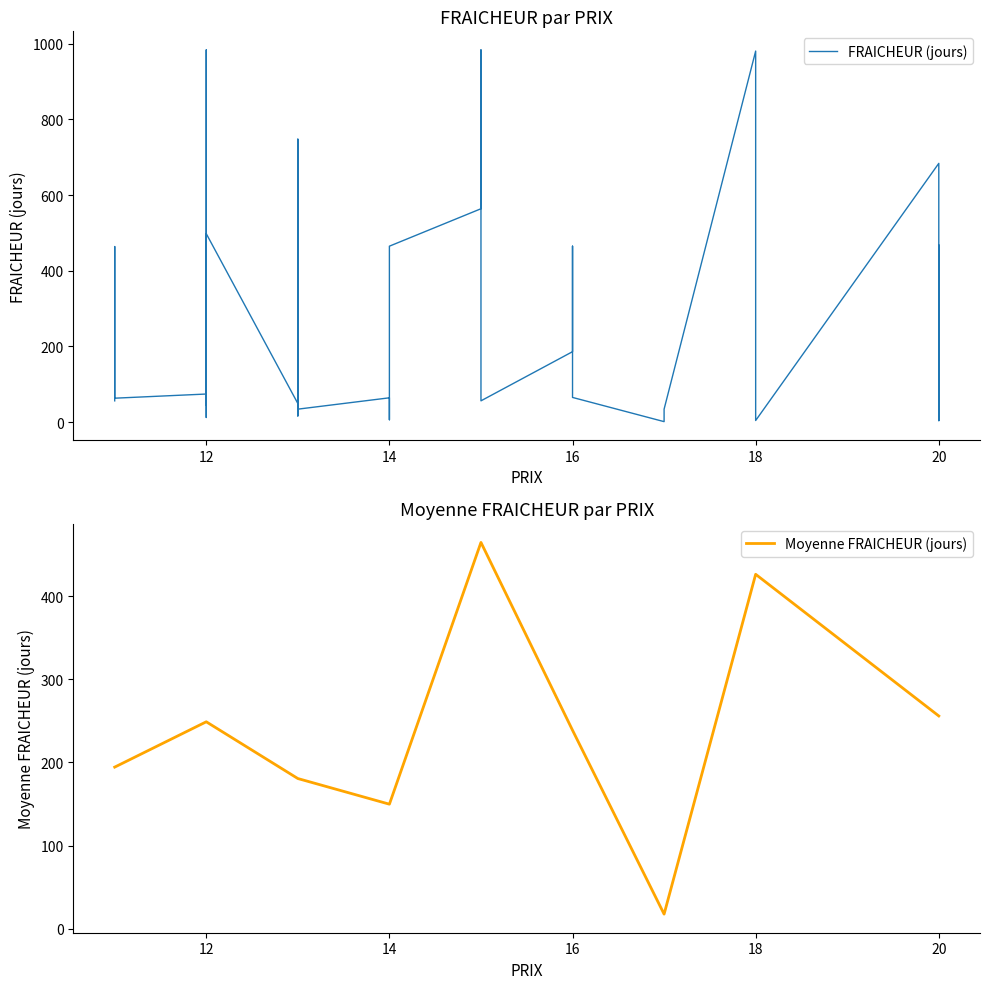

The chart shows a value of 1 at 17. True or false?

True